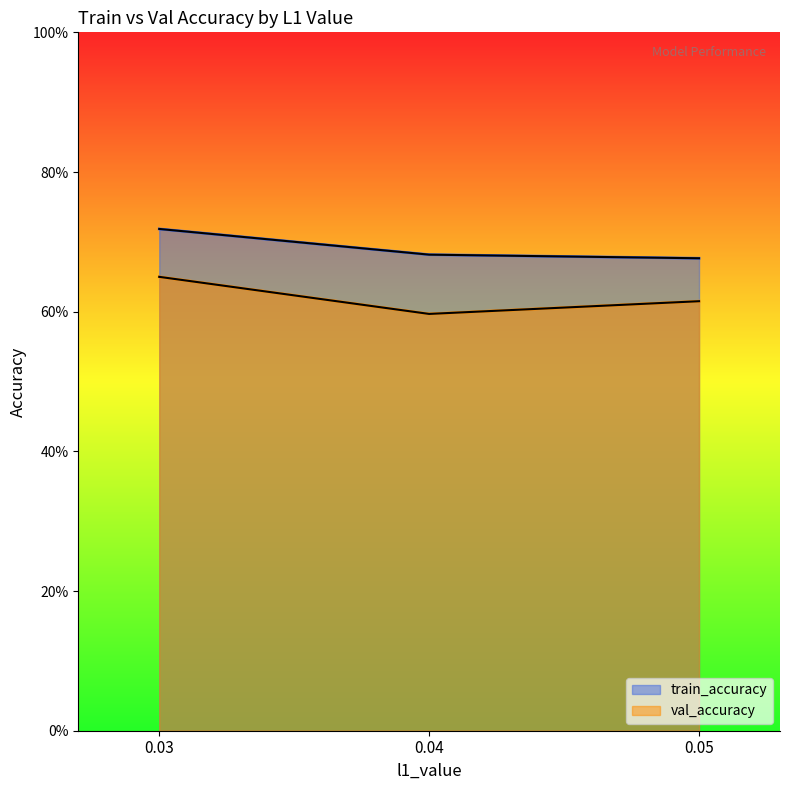

Which series has the largest range (max minus min)?

val_accuracy